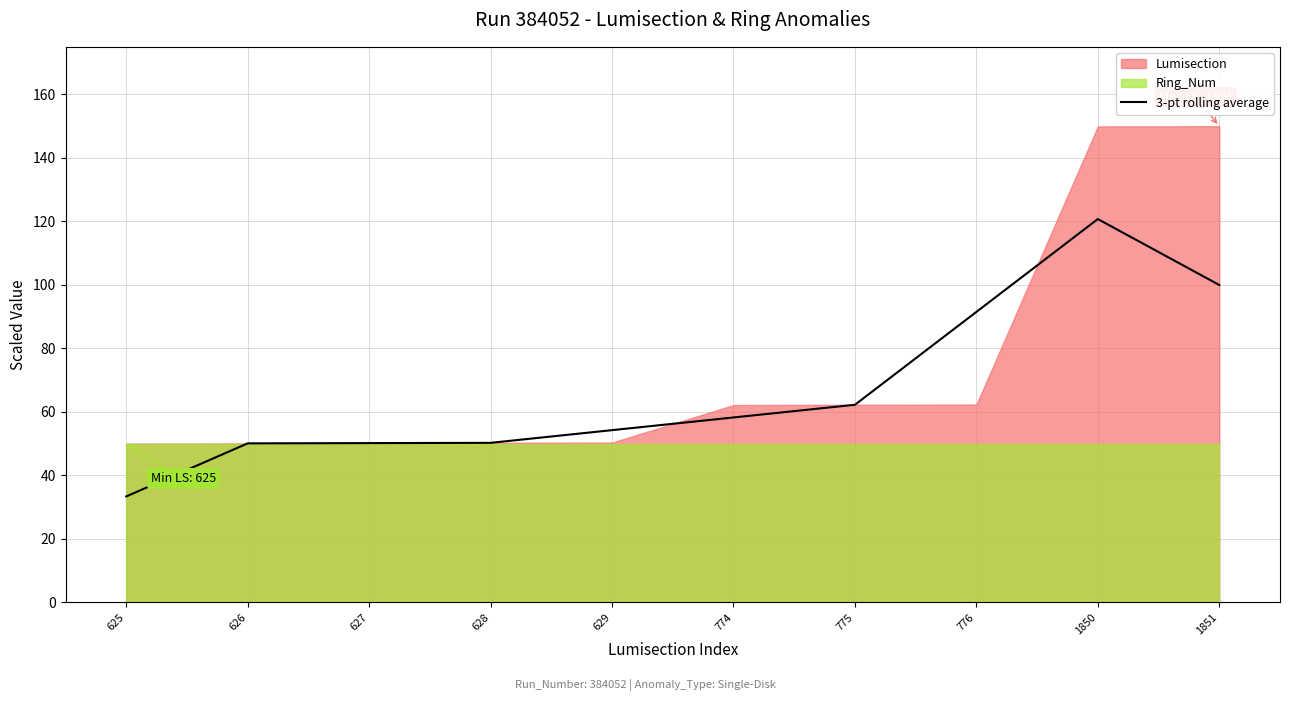

Which category has the lowest value across all series?

625